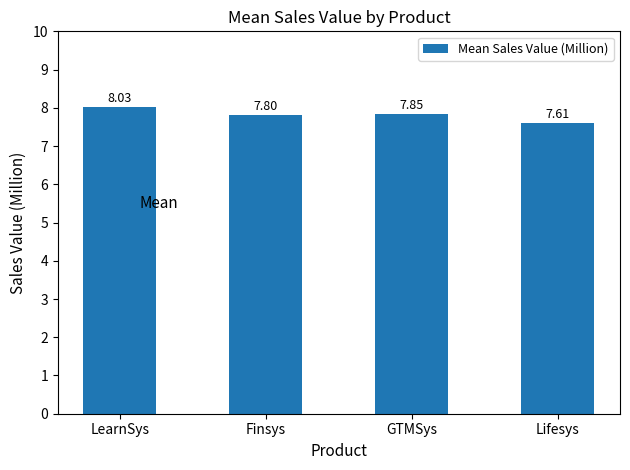

Approximately how many times larger is the value at GTMSys compared to LearnSys?

1.0